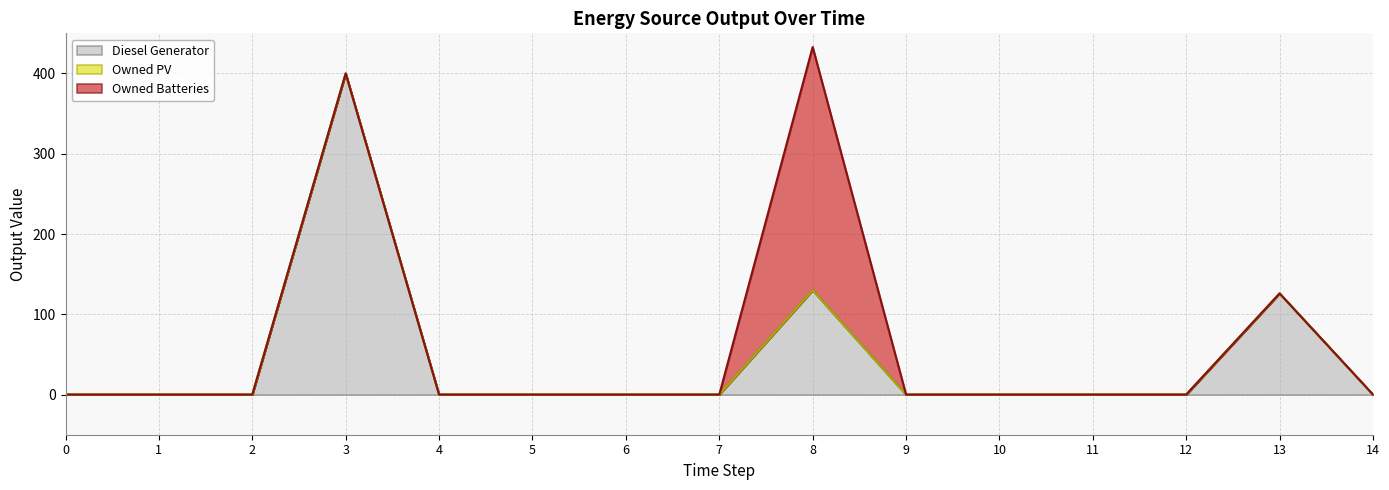

Where is the first local maximum for Diesel Generator?

3